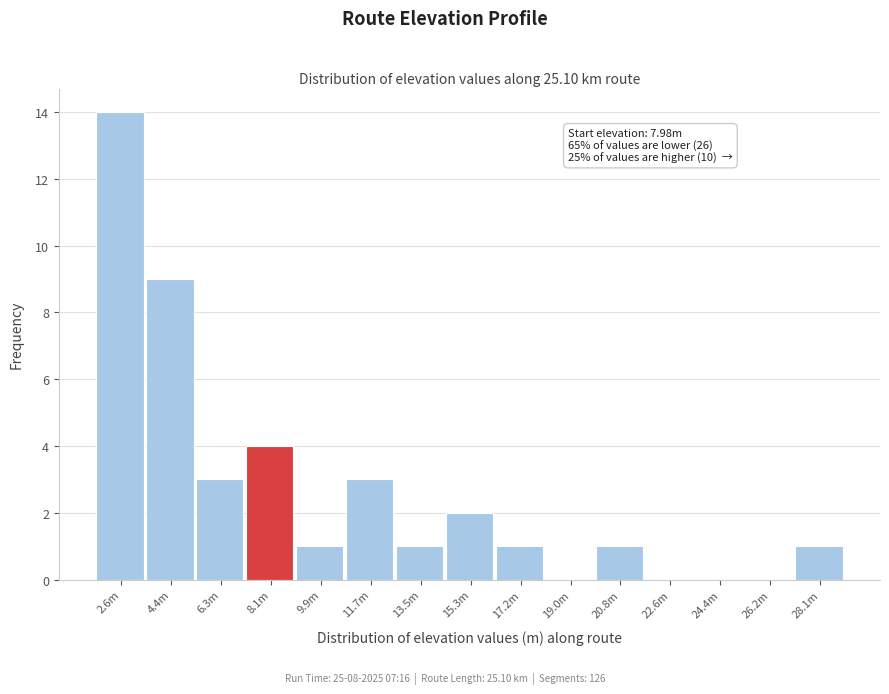

Reading right to left, extract all data points from this chart.

28.1m=1	26.2m=0	24.4m=0	22.6m=0	20.8m=1	19.0m=0	17.2m=1	15.3m=2	13.5m=1	11.7m=3	9.9m=1	8.1m=4	6.3m=3	4.4m=9	2.6m=14